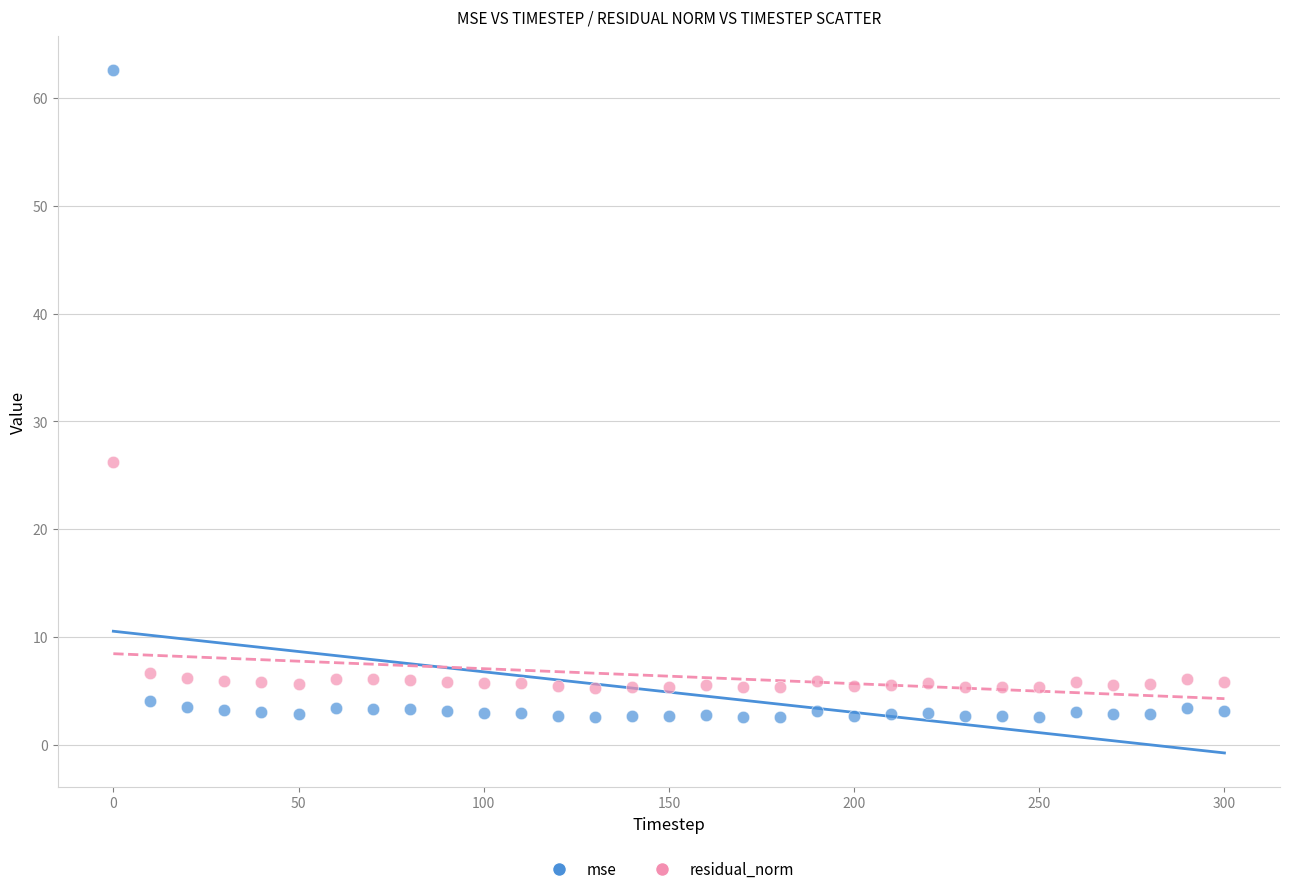

Across all series, what Y value is closest to 32?

26.2